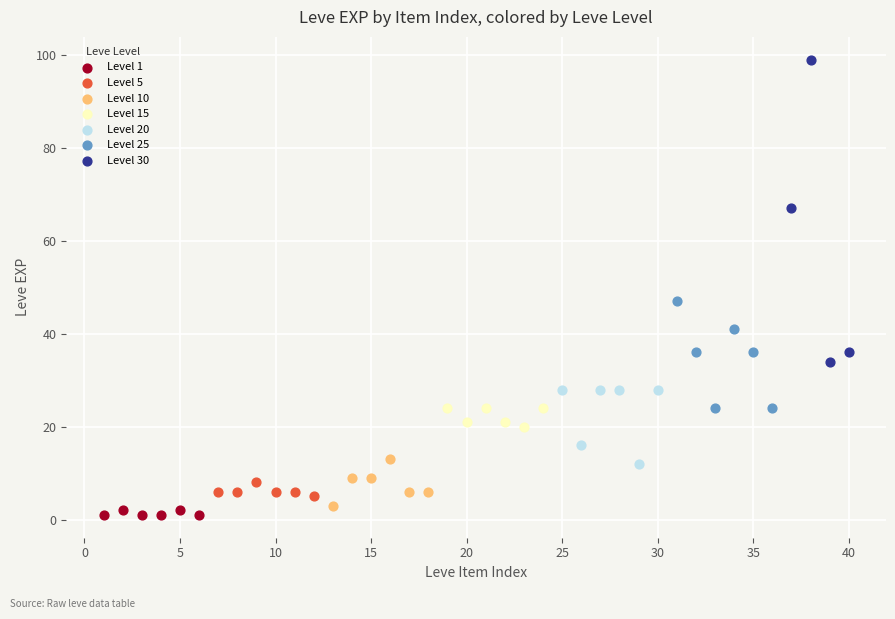

Which series has the largest Y range (max minus min)?

Level 30